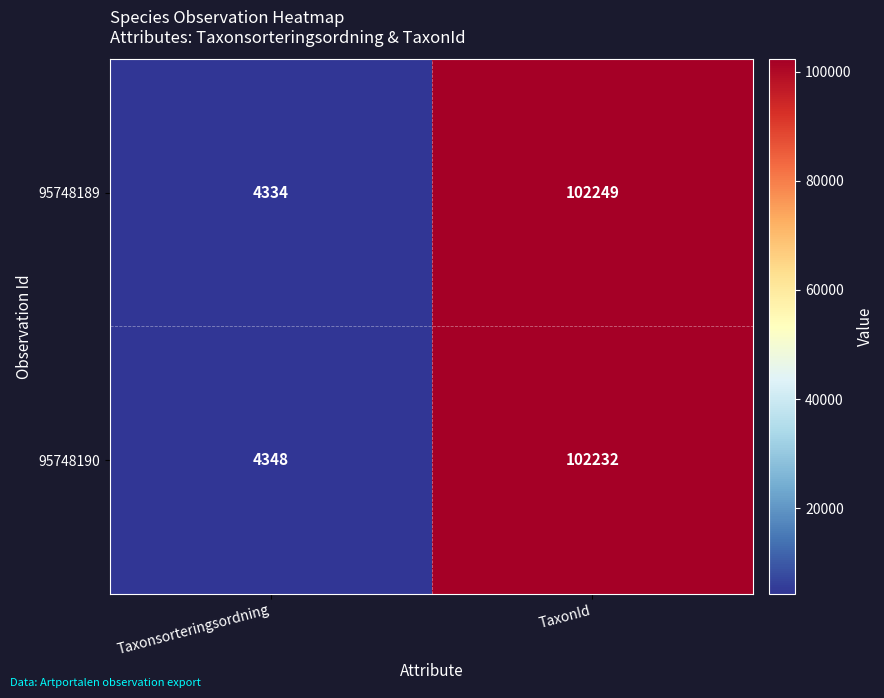

What is the total value across all series at TaxonId?

204481